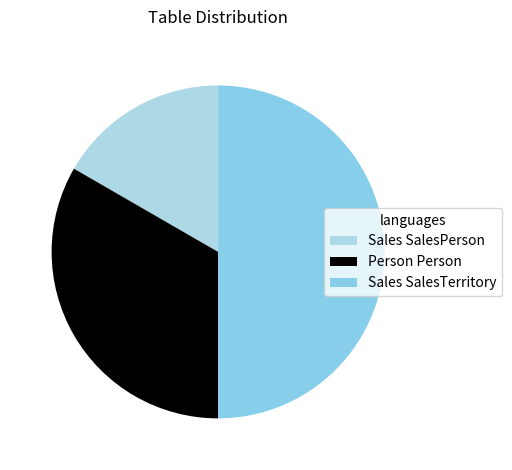

Which category has the biggest portion of the pie?

Sales SalesTerritory